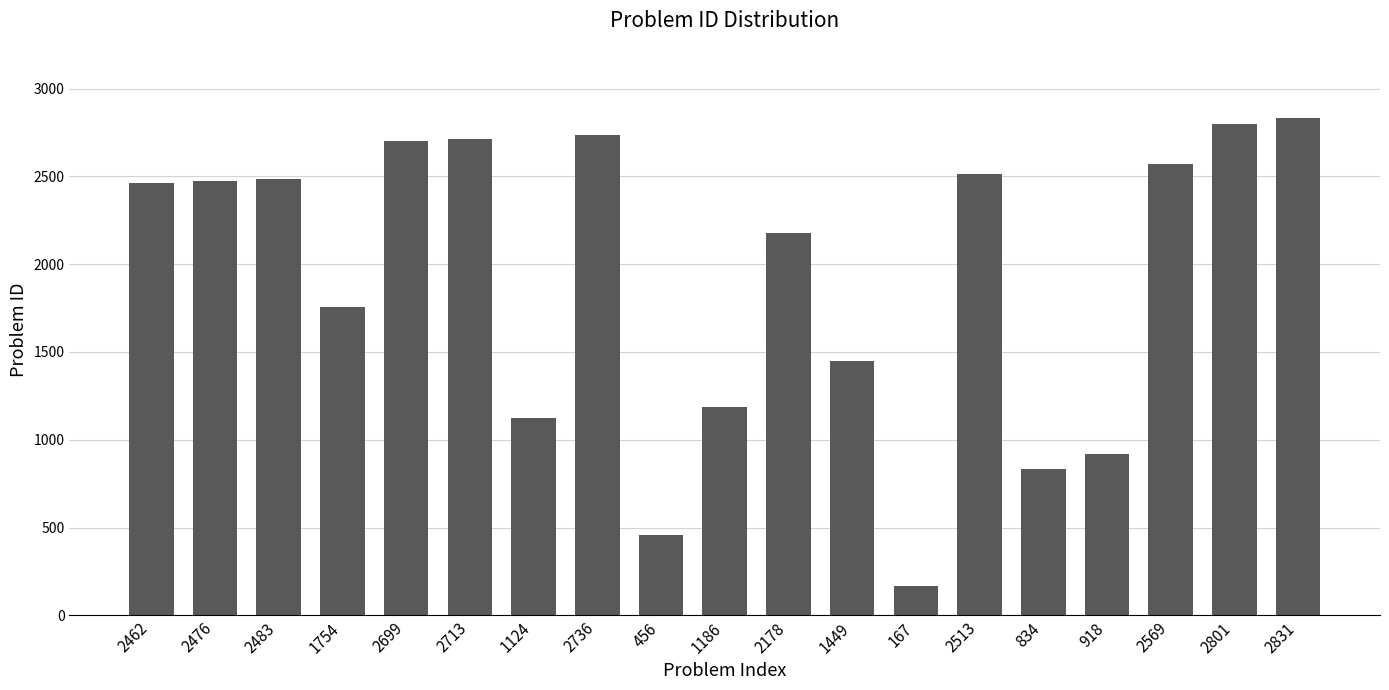

At which category does the chart reach its minimum across all series?

167